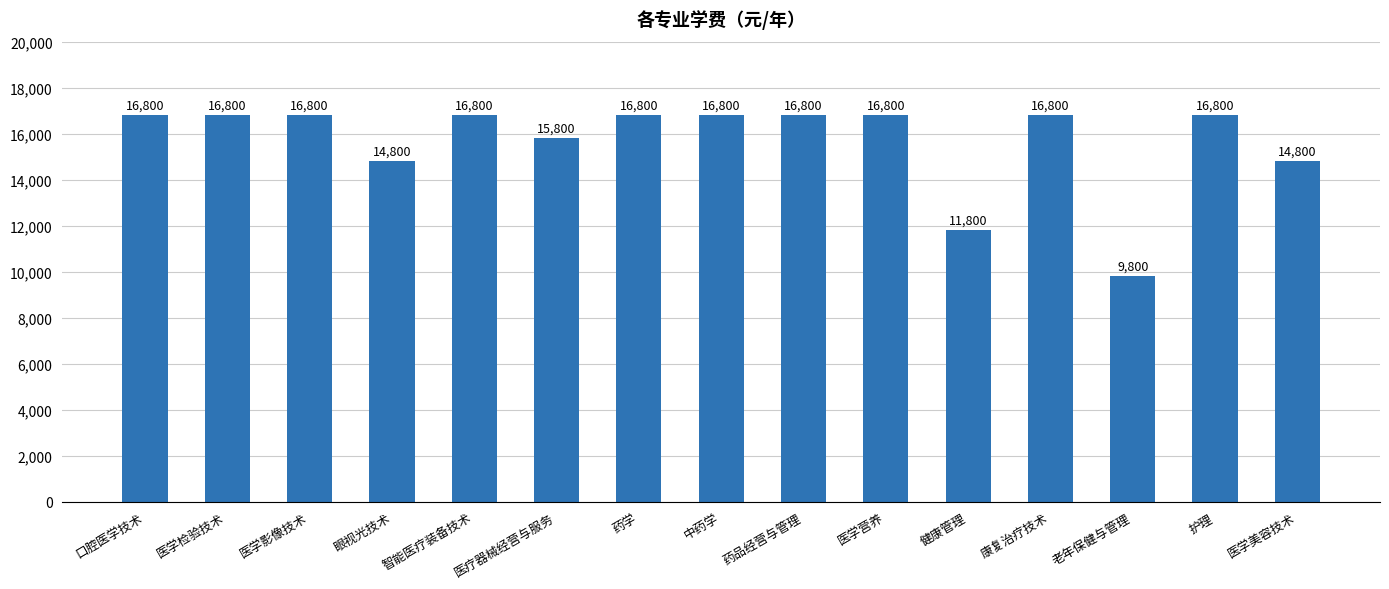

What is the smallest value displayed?

9800